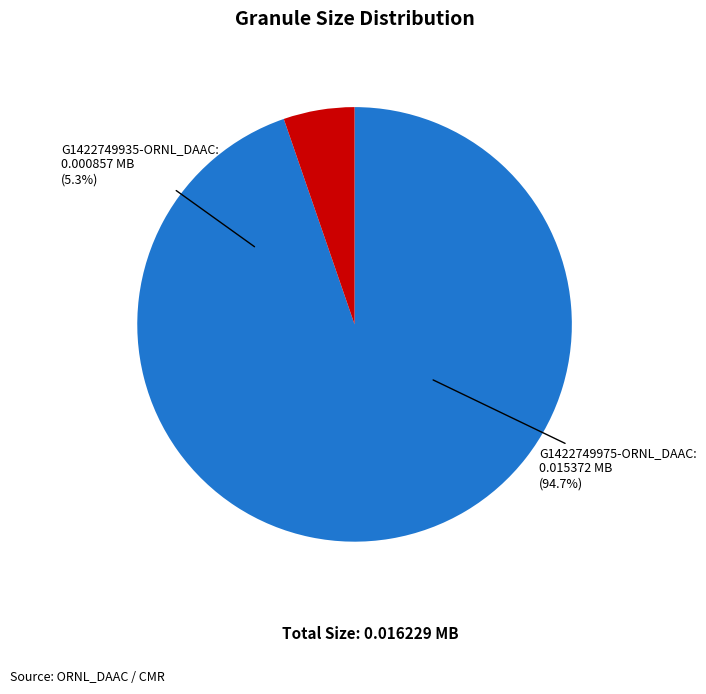

To the nearest percent, what percentage of the pie is G1422749935-ORNL_DAAC?

5%